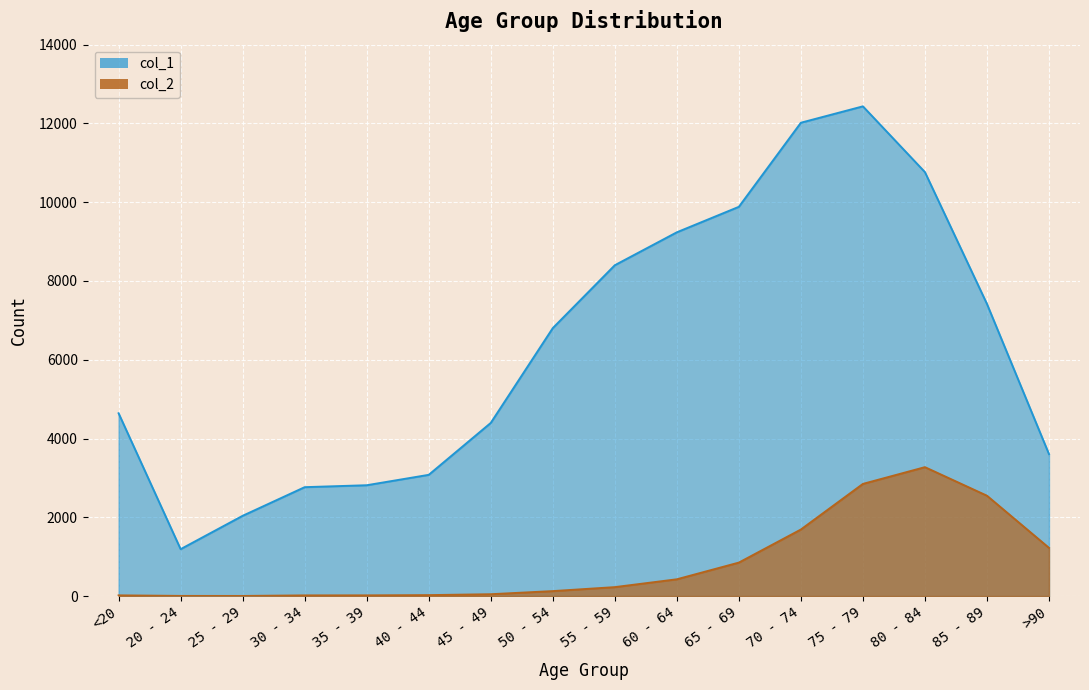

What is the difference between the maximum and second lowest values in the col_2 series?

3269